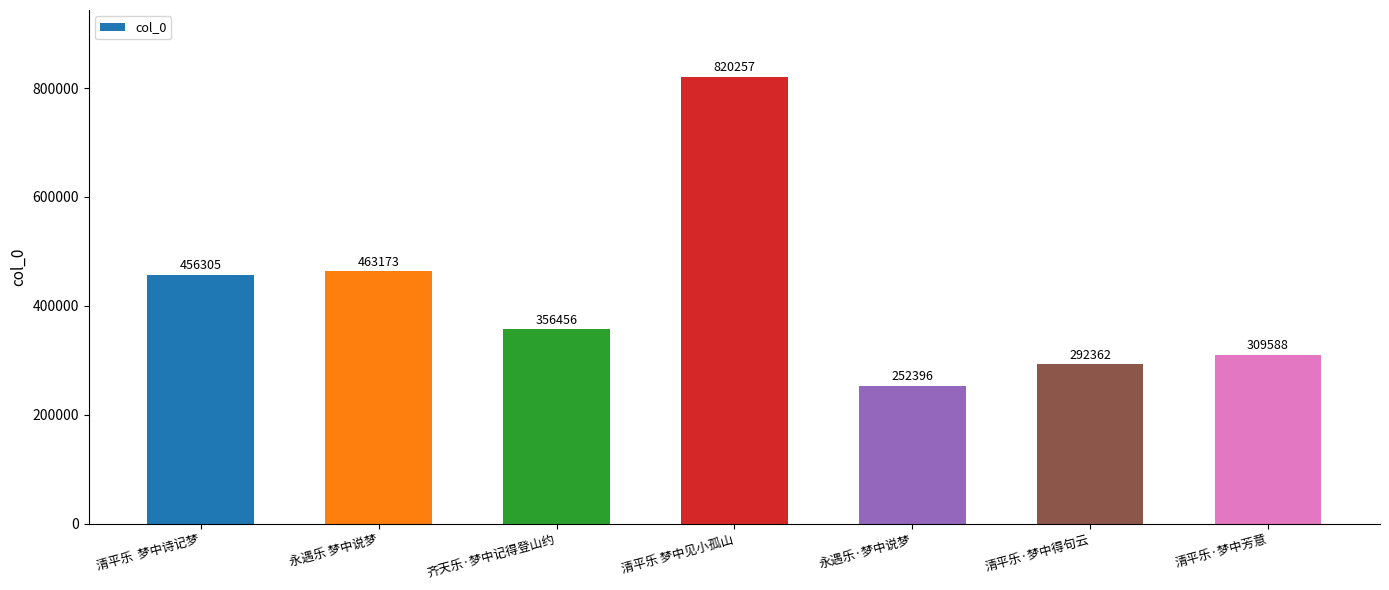

Rank the categories by value from highest to lowest.

清平乐 梦中见小孤山, 永遇乐 梦中说梦, 清平乐  梦中诗记梦, 齐天乐·梦中记得登山约, 清平乐·梦中芳意, 清平乐·梦中得句云, 永遇乐·梦中说梦